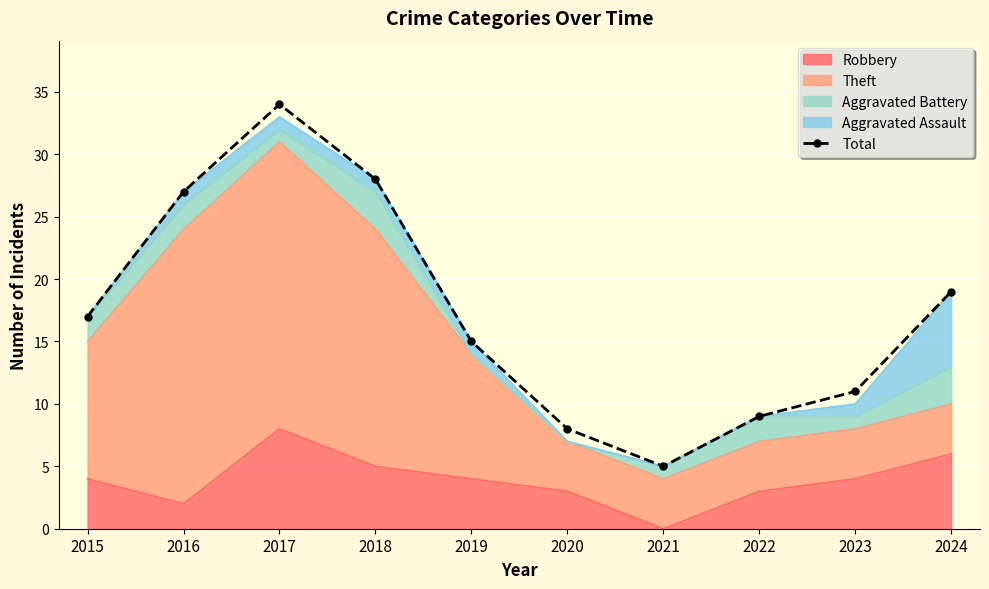

Reading left to right, what are all the values shown in this chart?

2015=17	2016=27	2017=34	2018=28	2019=15	2020=8	2021=5	2022=9	2023=11	2024=19